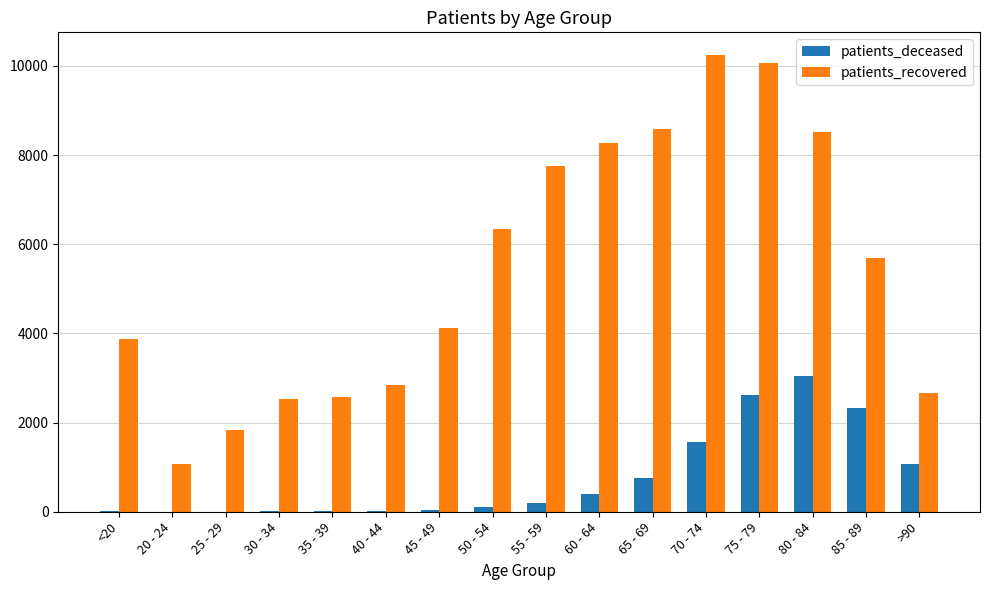

Between 35 - 39 and 60 - 64, which series saw the biggest shift?

patients_recovered